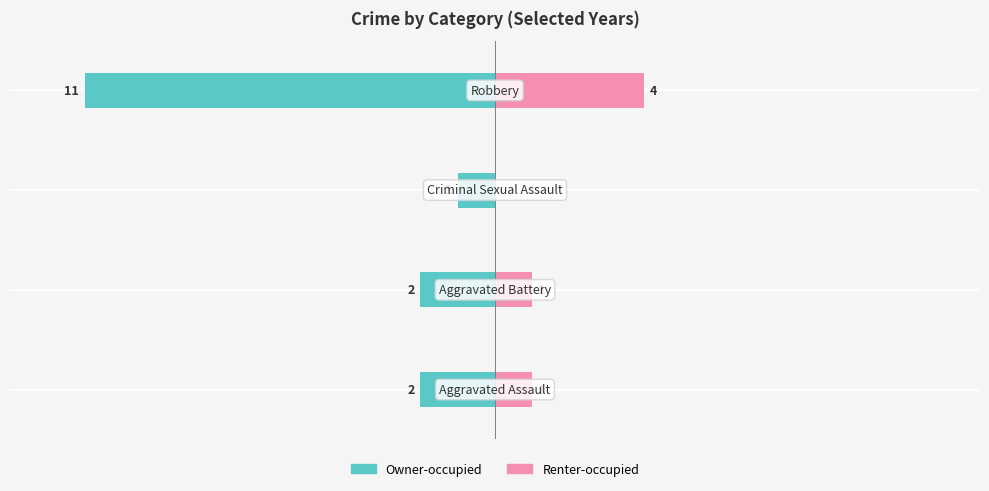

How many bars are there in total?

8